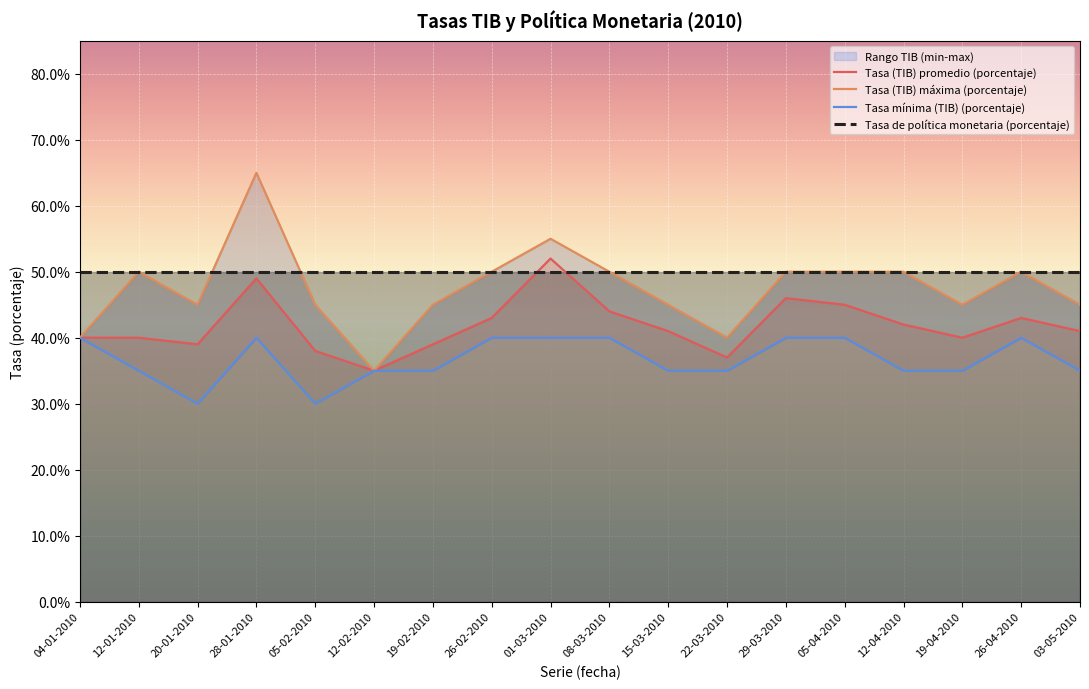

Reading right to left, what are all the values shown in this chart?

Tasa (TIB) promedio (porcentaje): 0.4	0.4	0.4	0.4	0.5	0.5	0.4	0.4	0.4	0.5	0.4	0.4	0.3	0.4	0.5	0.4	0.4	0.4
Tasa (TIB) máxima (porcentaje): 0.5	0.5	0.5	0.5	0.5	0.5	0.4	0.5	0.5	0.6	0.5	0.5	0.3	0.5	0.7	0.5	0.5	0.4
Tasa mínima (TIB) (porcentaje): 0.3	0.4	0.3	0.3	0.4	0.4	0.3	0.3	0.4	0.4	0.4	0.3	0.3	0.3	0.4	0.3	0.3	0.4
Tasa de política monetaria (porcentaje): 0.5	0.5	0.5	0.5	0.5	0.5	0.5	0.5	0.5	0.5	0.5	0.5	0.5	0.5	0.5	0.5	0.5	0.5